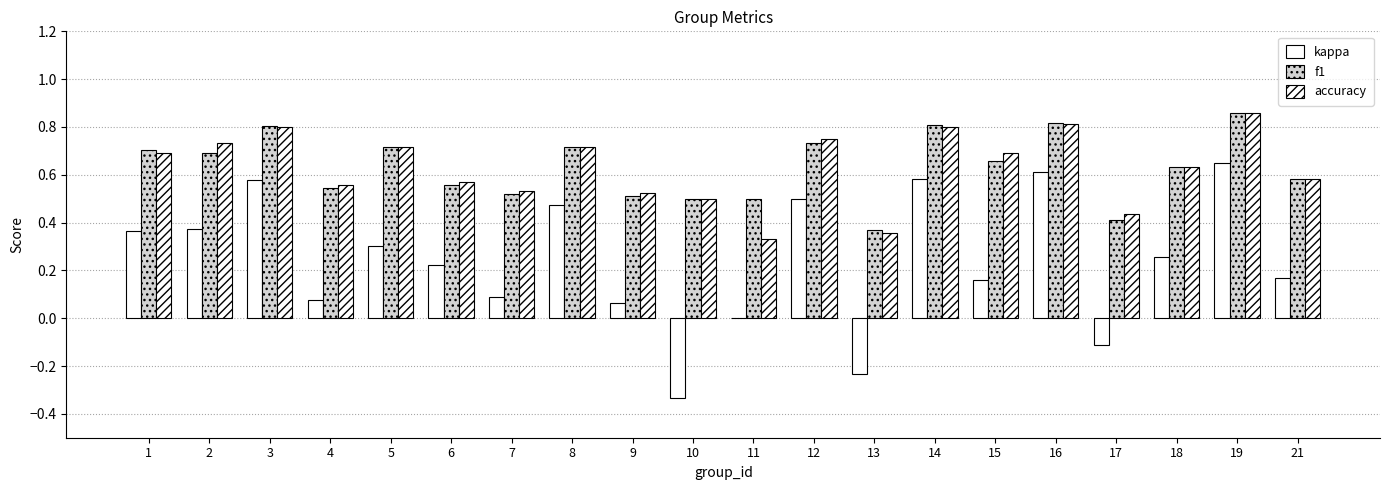

Are the bars grouped side by side (vs. stacked)?

Yes